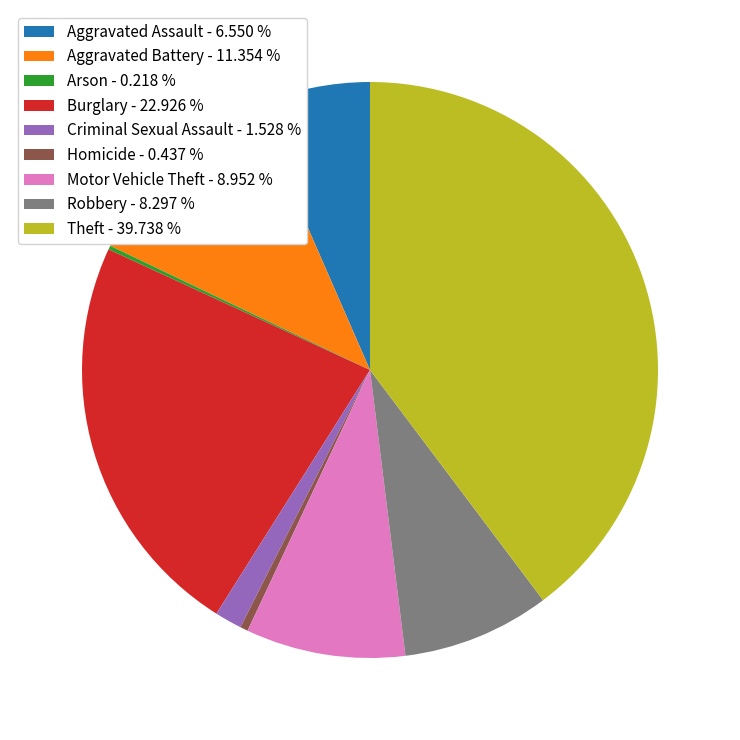

What is the ratio of the value at Aggravated Assault - 6.550 % to the value at Burglary - 22.926 %?

0.3